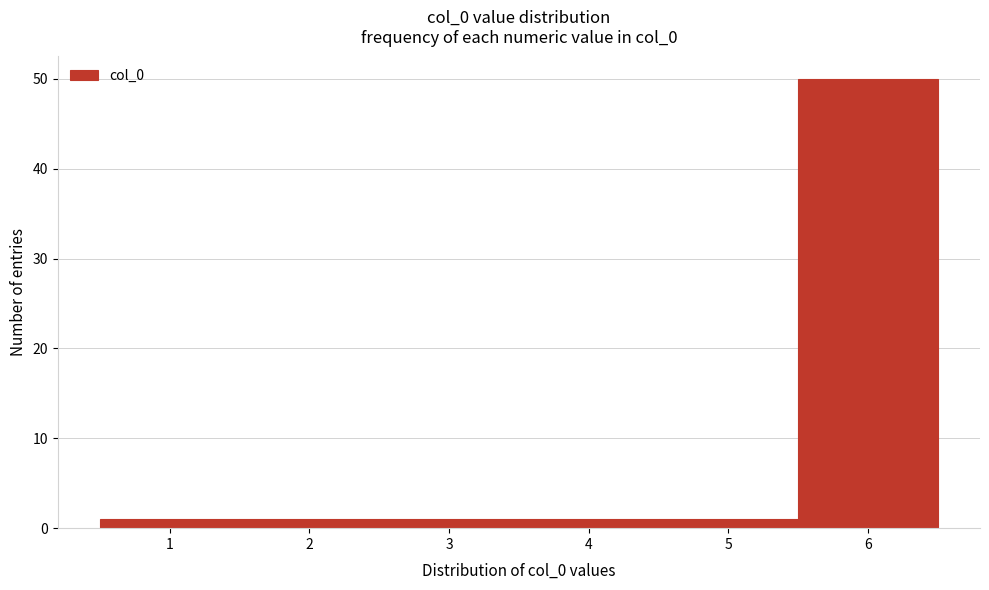

Reading left to right, list every bar in this chart as the range it spans on the x-axis followed by its height. The values are not printed on the chart, so give them approximately, as read against the axis.

0.5 to 1.5: 1
1.5 to 2.5: 1
2.5 to 3.5: 1
3.5 to 4.5: 1
4.5 to 5.5: 1
5.5 to 6.5: 50